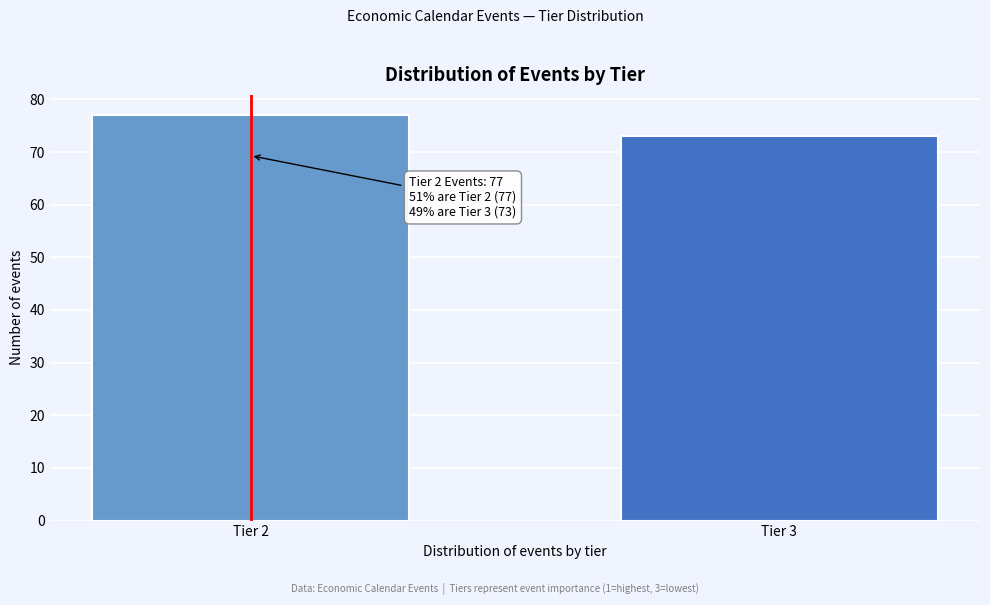

Reading left to right, extract all data points from this chart.

77	73